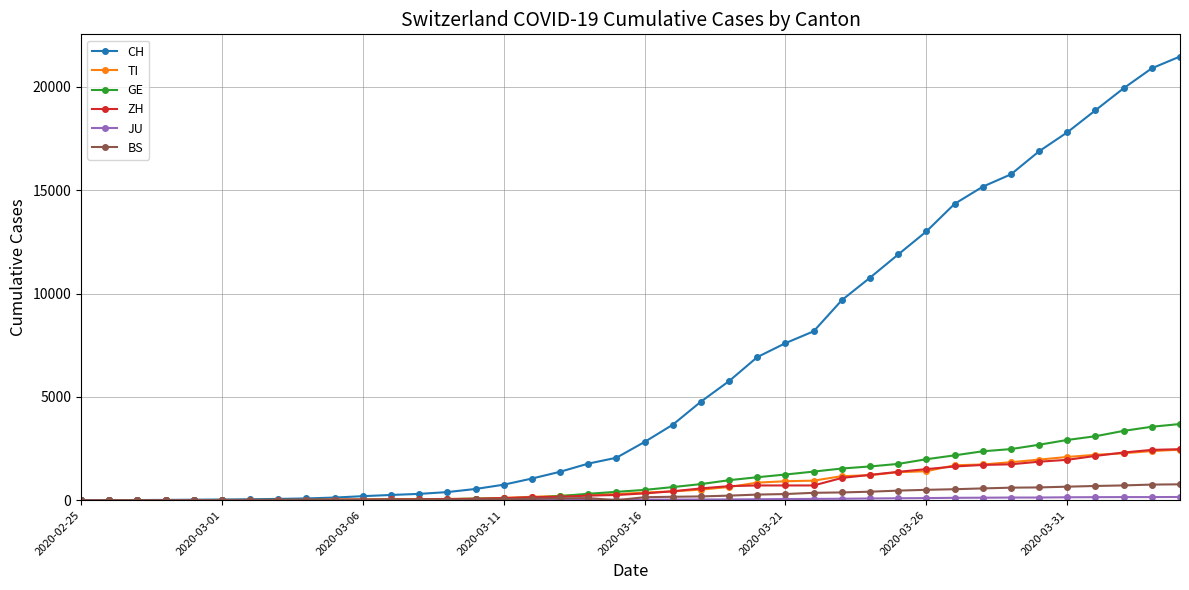

Which series has the largest range (max minus min)?

CH